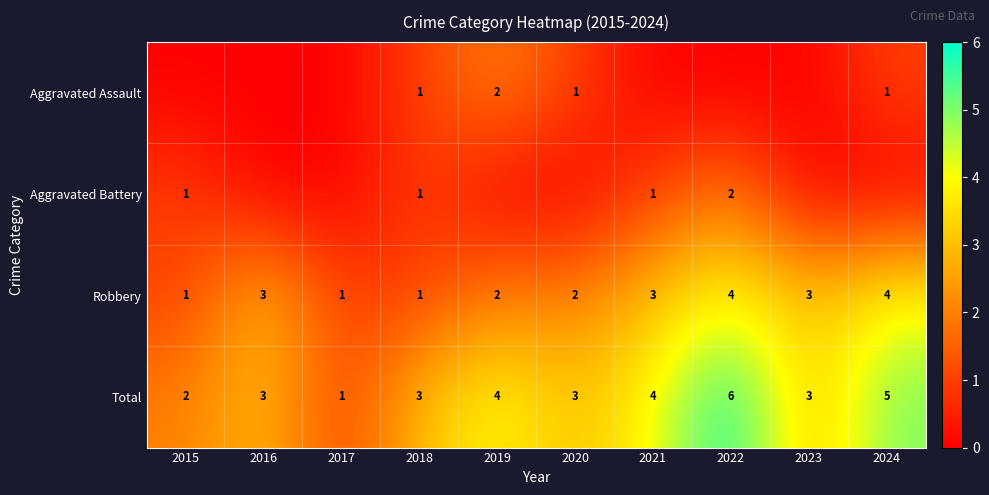

Count the Robbery values in the range 1 to 3.

8